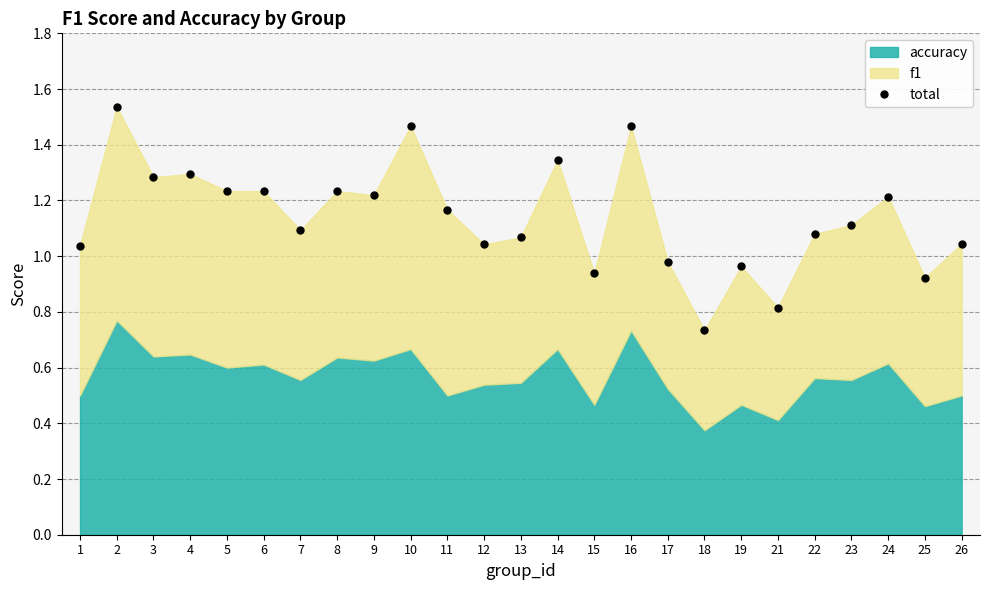

Approximately how many times larger is the value at 19 compared to 9?

0.8